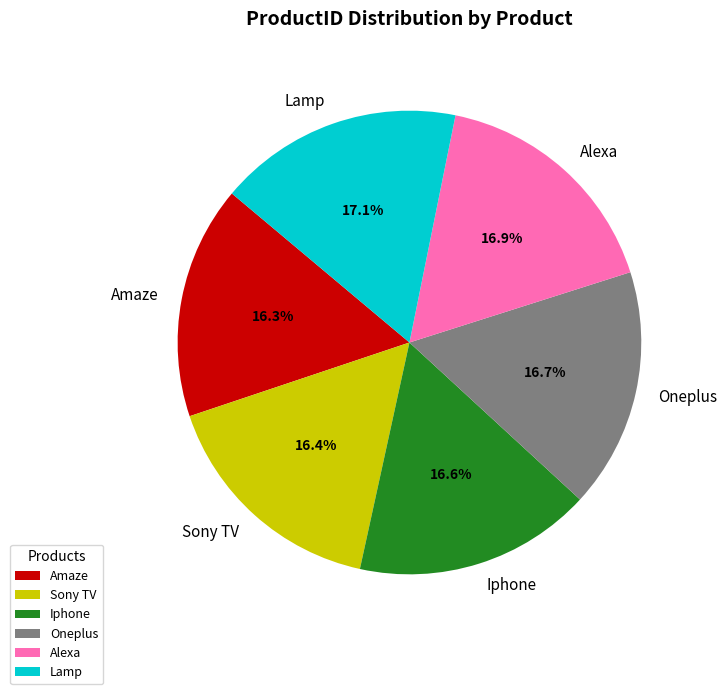

Does Lamp account for over 50% of the chart?

No